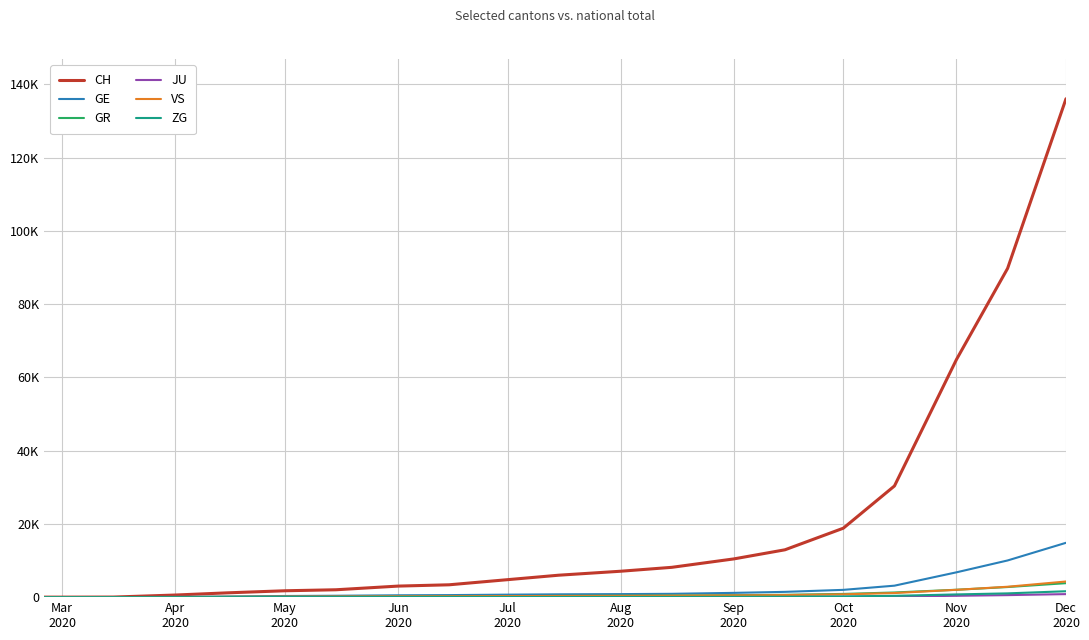

Reading left to right, list all the values displayed in this chart.

CH: 0	0	22	575	1163	1739	2013	3016	3371	4770	5988	7073	8139	10439	12926	18827	30355	64897	89756	136074
GE: 0	0	4	77	189	312	379	507	558	680	770	827	906	1166	1441	1987	3131	6778	10015	14837
GR: 0	0	0	26	53	95	113	153	185	281	345	395	447	542	633	879	1270	2016	2758	3814
JU: 0	0	0	0	4	11	14	19	21	27	30	33	37	48	58	89	153	367	554	825
VS: 0	0	2	40	83	130	155	197	219	282	321	355	394	483	567	770	1119	2000	2836	4270
ZG: 0	0	0	1	6	15	18	24	28	37	44	54	62	88	120	198	360	741	1028	1611